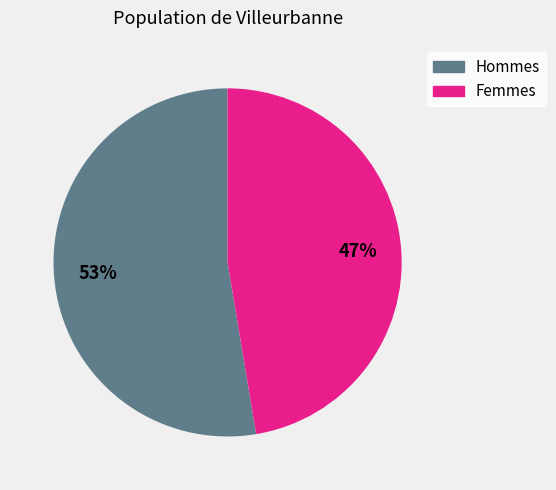

Which slice represents more than half of the pie?

Hommes